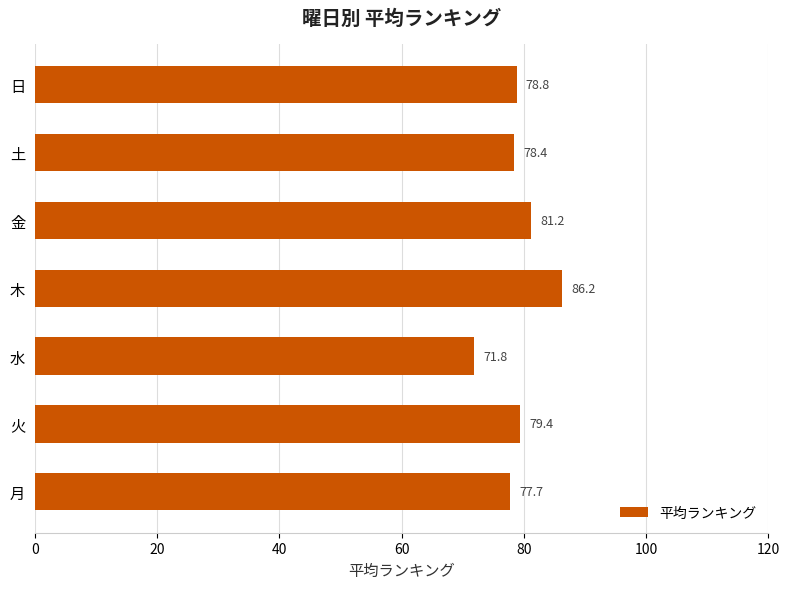

Reading bottom to top, transcribe all the data shown in this chart.

77.7	79.4	71.8	86.2	81.2	78.4	78.8